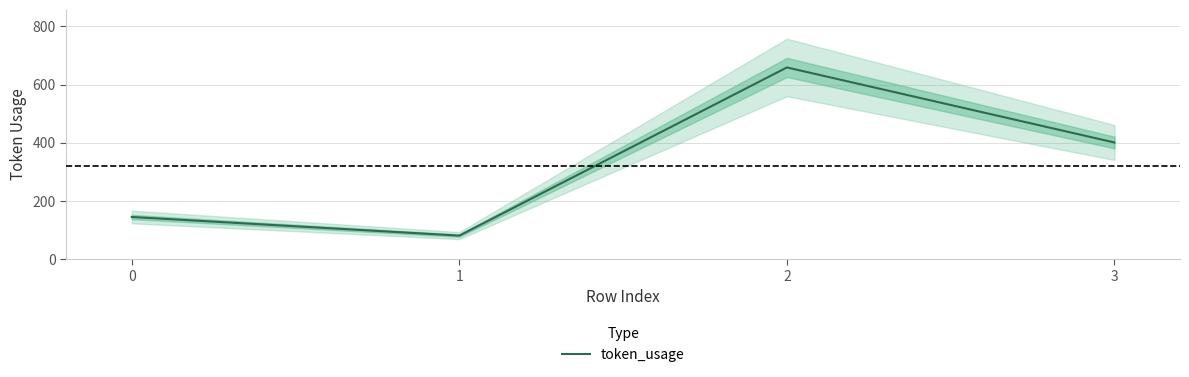

At which label is the value closest to 370?

3